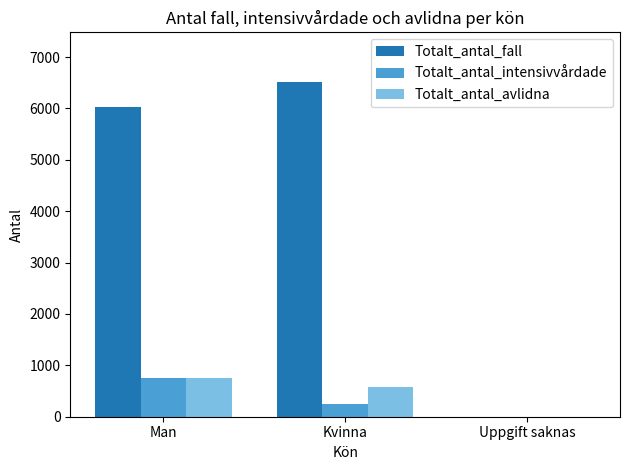

How many series are shown in this chart?

3